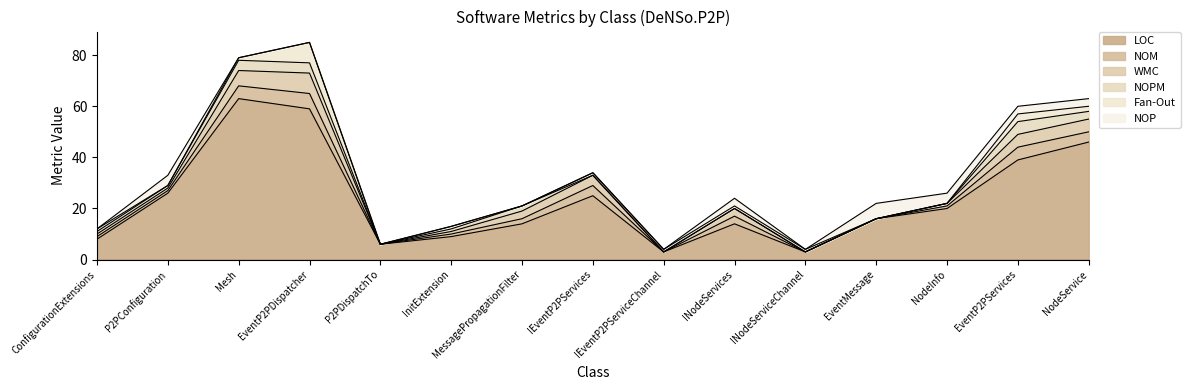

At which label is NOP closest to 3?

INodeServices